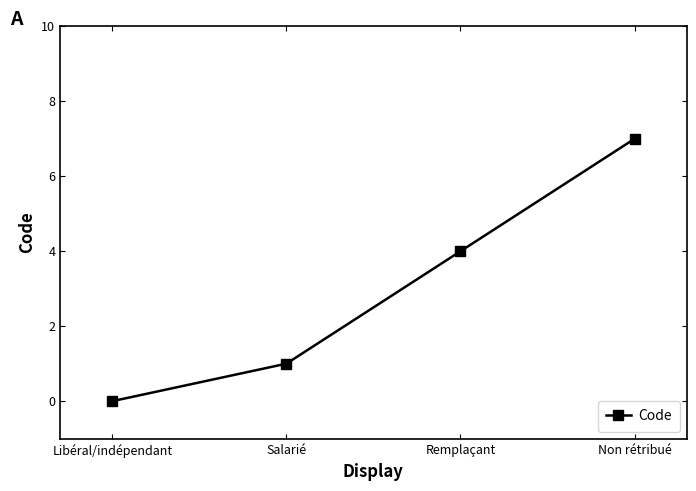

Between Remplaçant and Non rétribué, which is larger?

Non rétribué